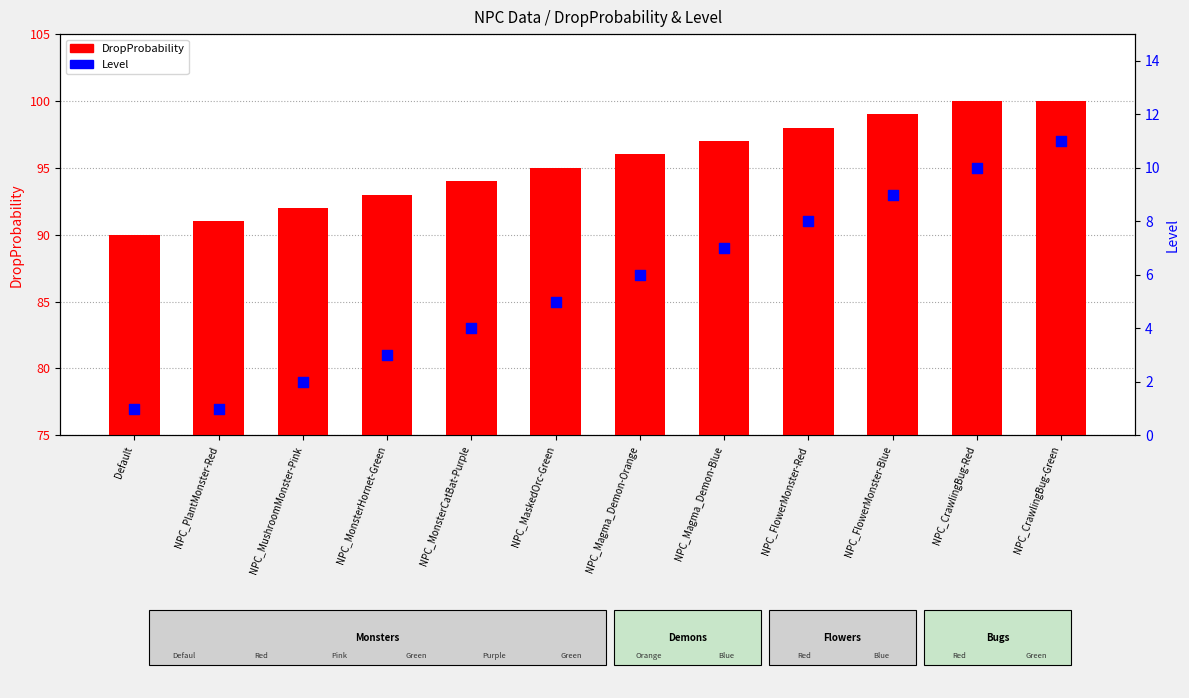

What are all the series names shown in the legend?

DropProbability, Level